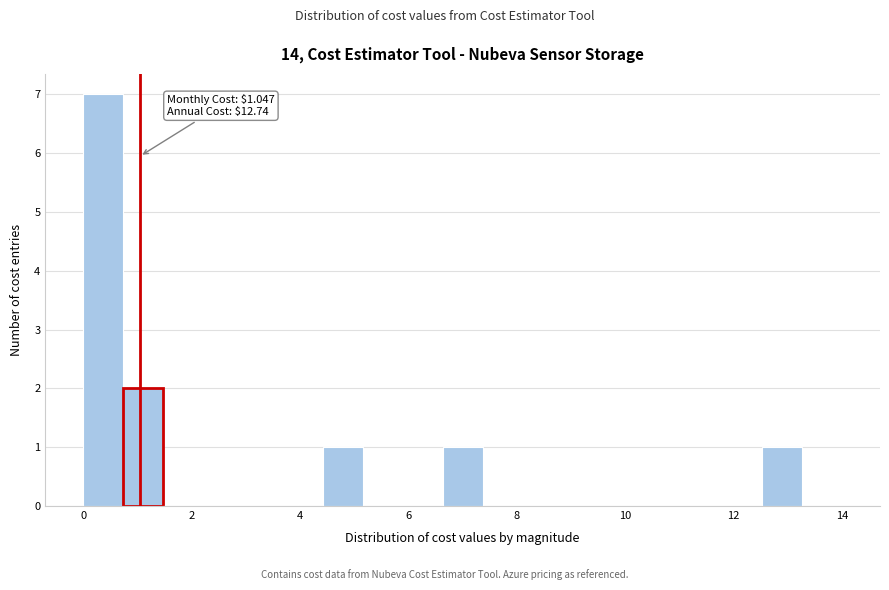

Read against the x-axis, roughly where is the centre of the tallest bar?

0.4